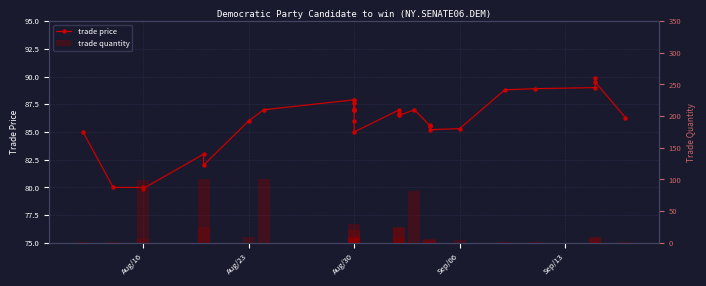

What is the average value of the trade quantity series?

16.2